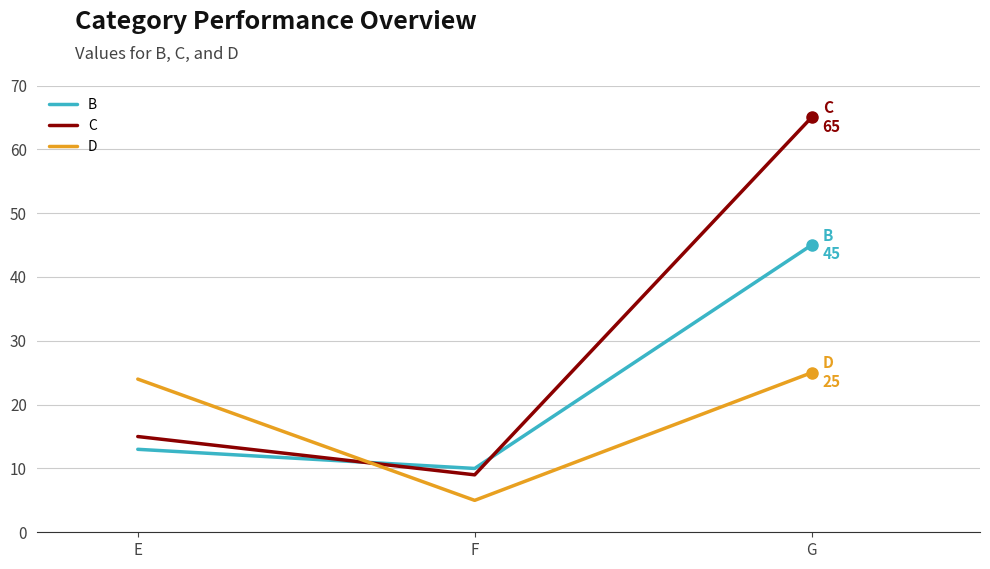

What value does the D series have at F?

5